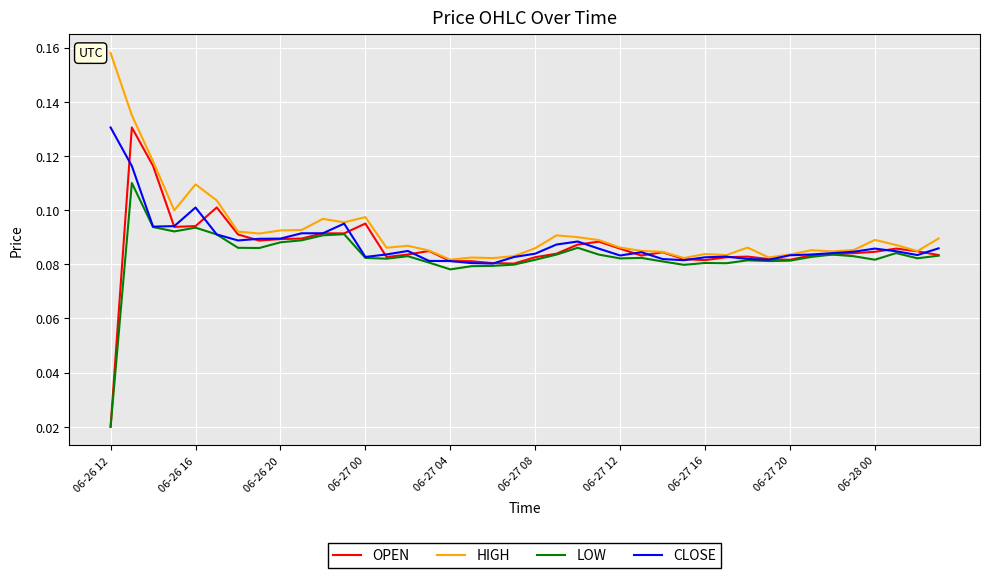

Which series has the largest range (max minus min)?

OPEN